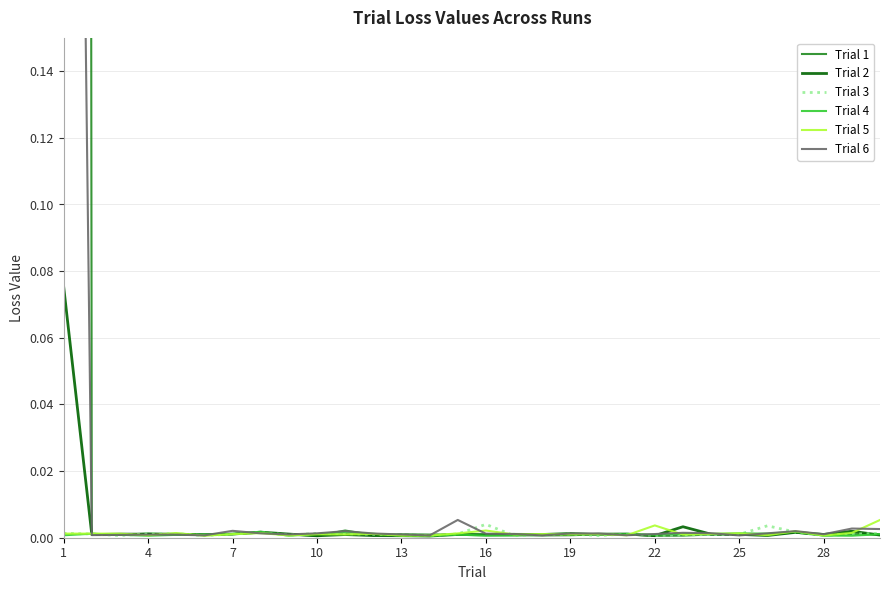

The Trial 5 series shows 0.0 at 7. True or false?

True